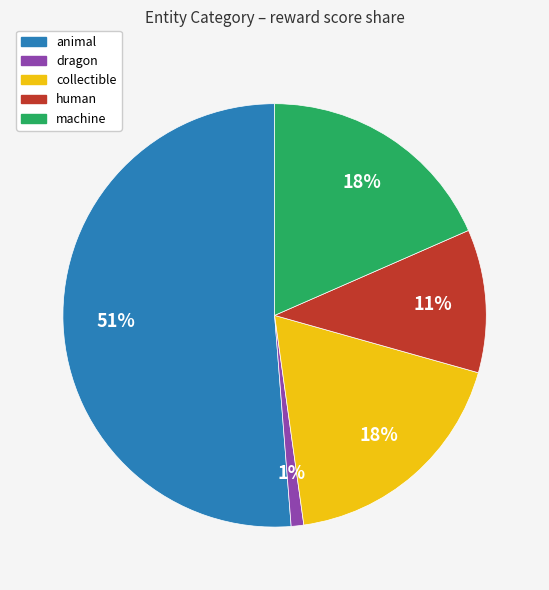

To the nearest percent, what percentage of the pie is human?

11%